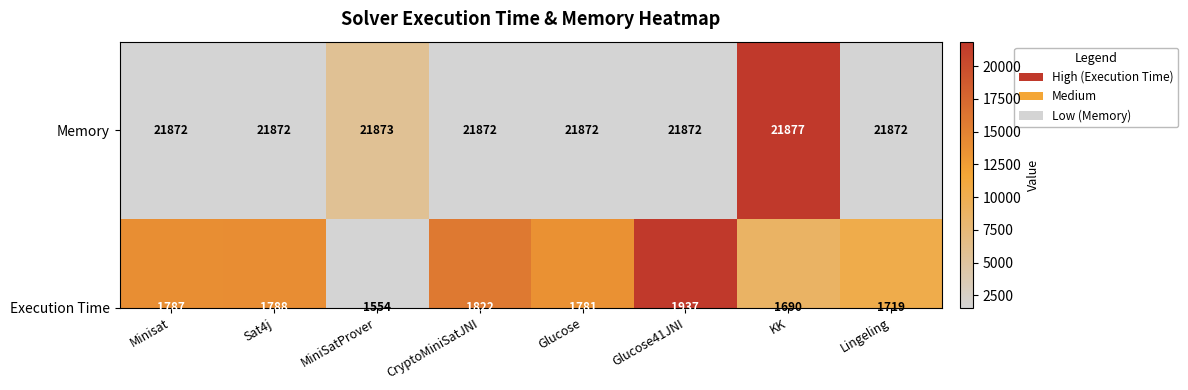

What is the minimum value shown in the chart?

21872